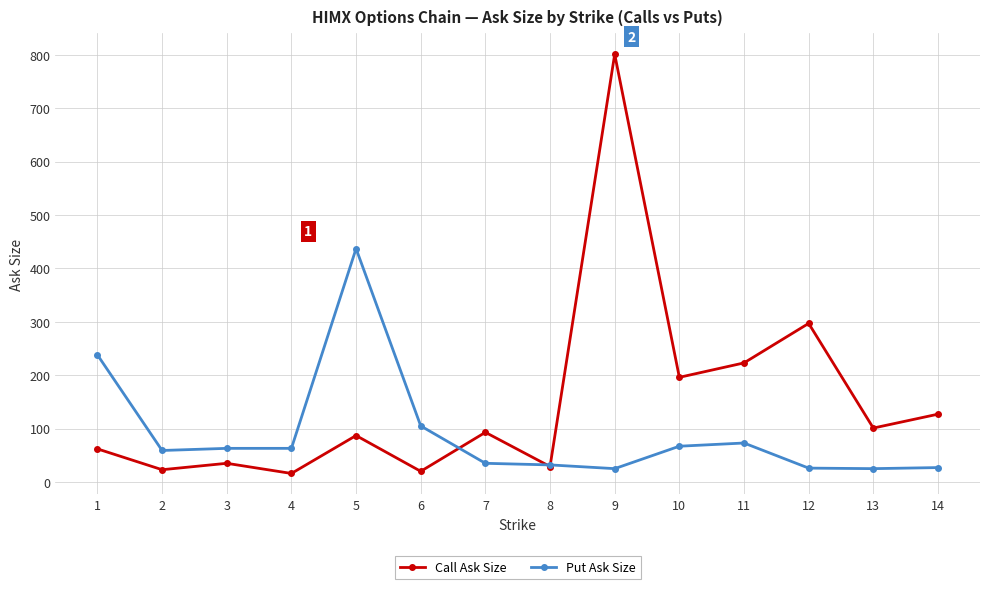

Which series has the largest range (max minus min)?

Call Ask Size